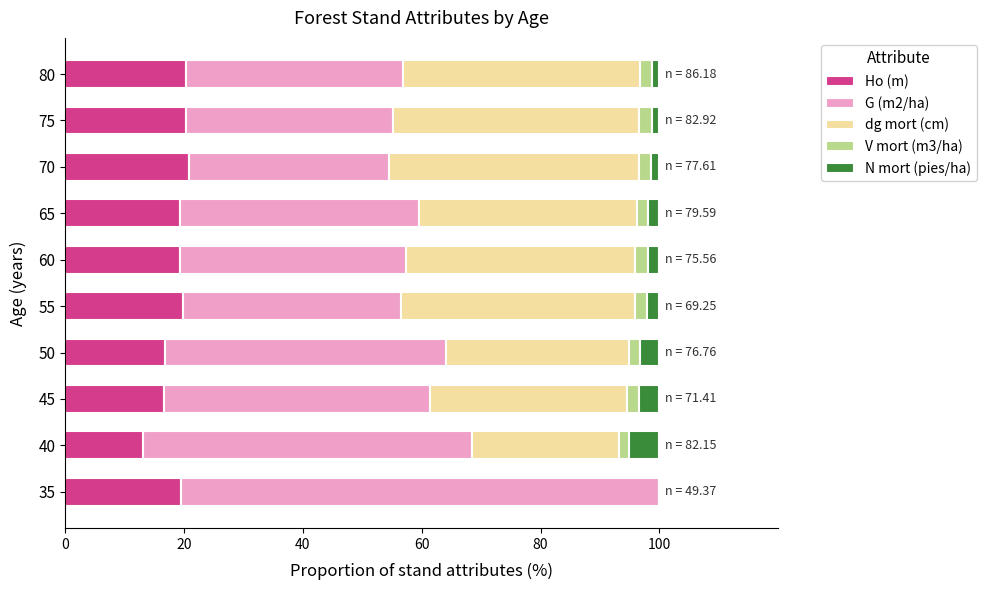

What is the highest value of the Ho (m) series?

20.8